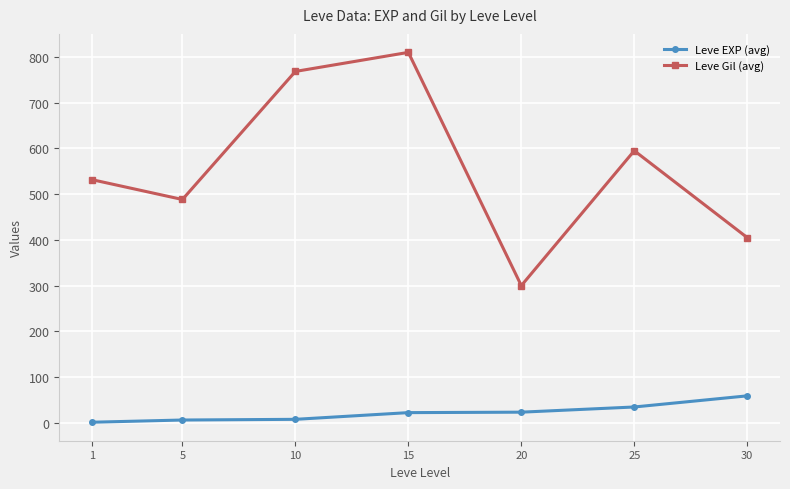

True or false: Leve Gil (avg) and Leve EXP (avg) intersect in this chart.

False